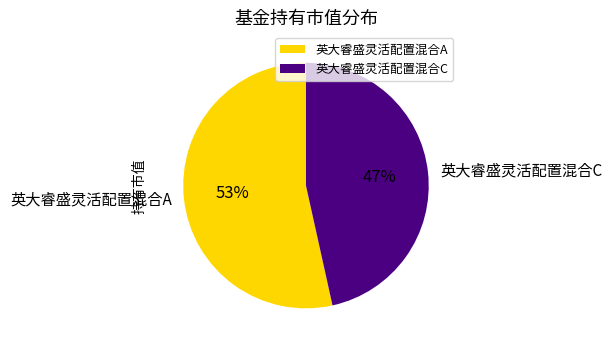

What percentage is the 英大睿盛灵活配置混合A slice, to the nearest percent?

53%